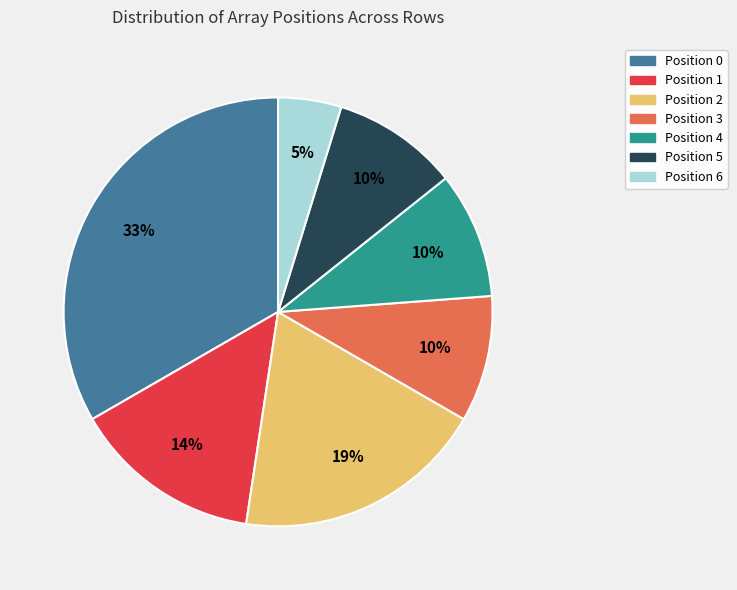

Count the number of slices in the pie.

7